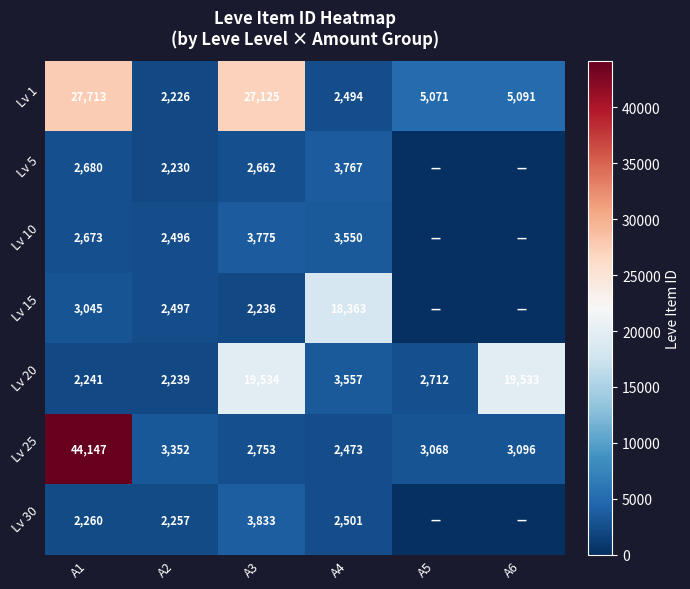

True or false: Lv 25 has a value of 3352 at A2.

True